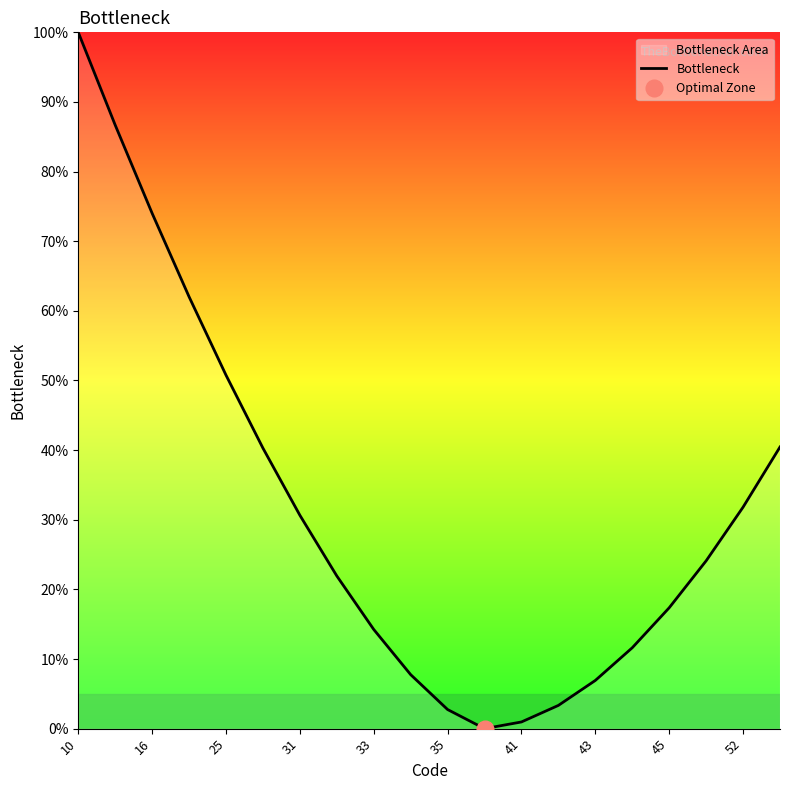

True or false: Bottleneck has a value of 14.2 at 33.

True